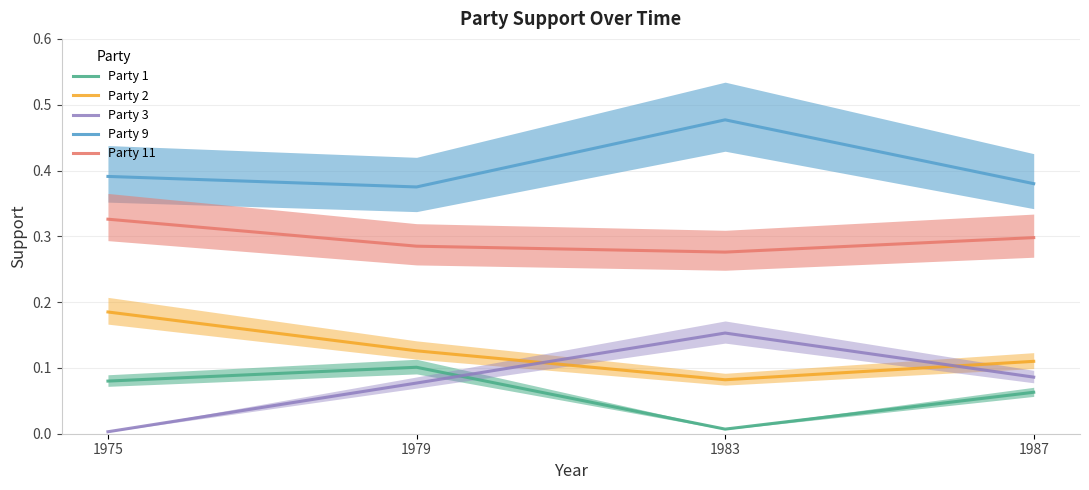

What is the difference between the maximum and minimum values in the Party 1 series?

0.1